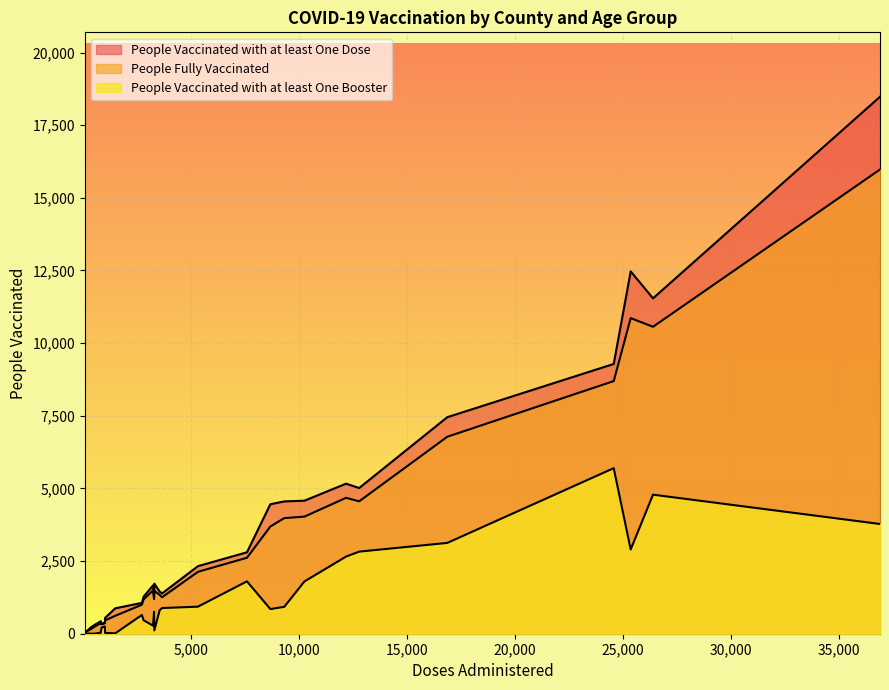

True or false: People Vaccinated with at least One Booster and People Fully Vaccinated cross at least once.

False